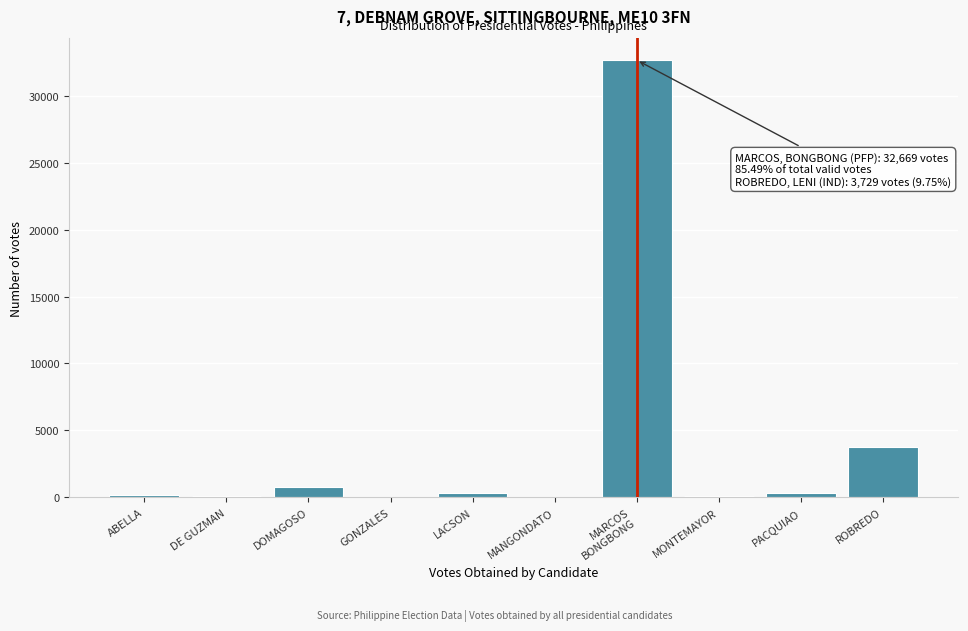

Where is the data nearest to the value 16350?

ROBREDO